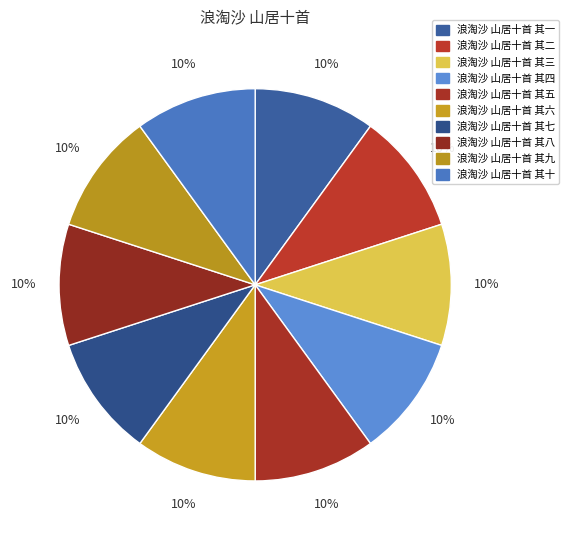

Does 浪淘沙 山居十首 其二 represent more than half of the total?

No